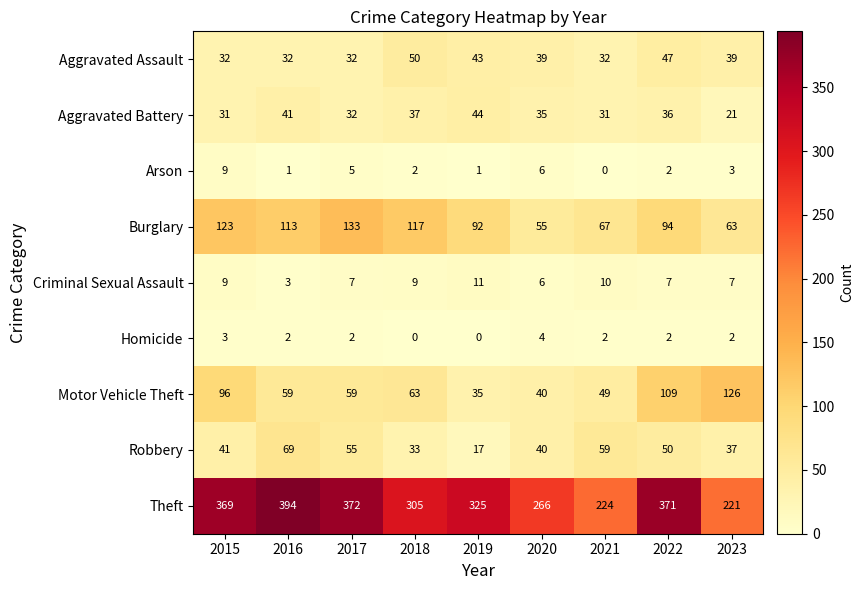

Is it true that Motor Vehicle Theft equals 59 at 2016?

True